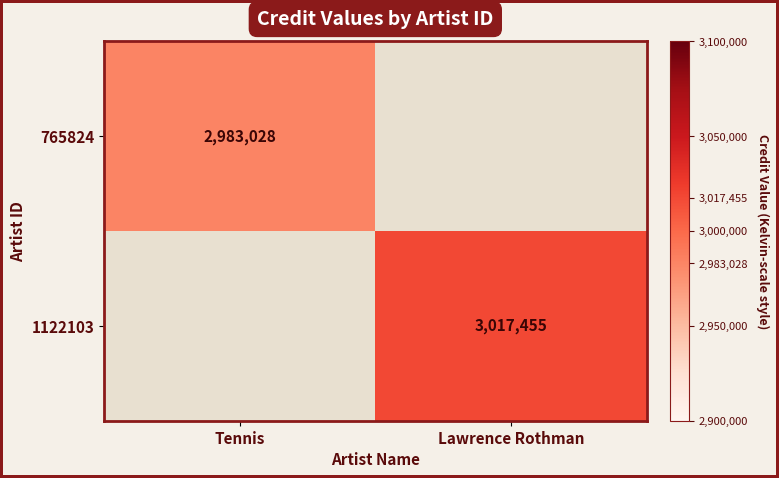

What is the maximum value shown in the chart?

3017455.0